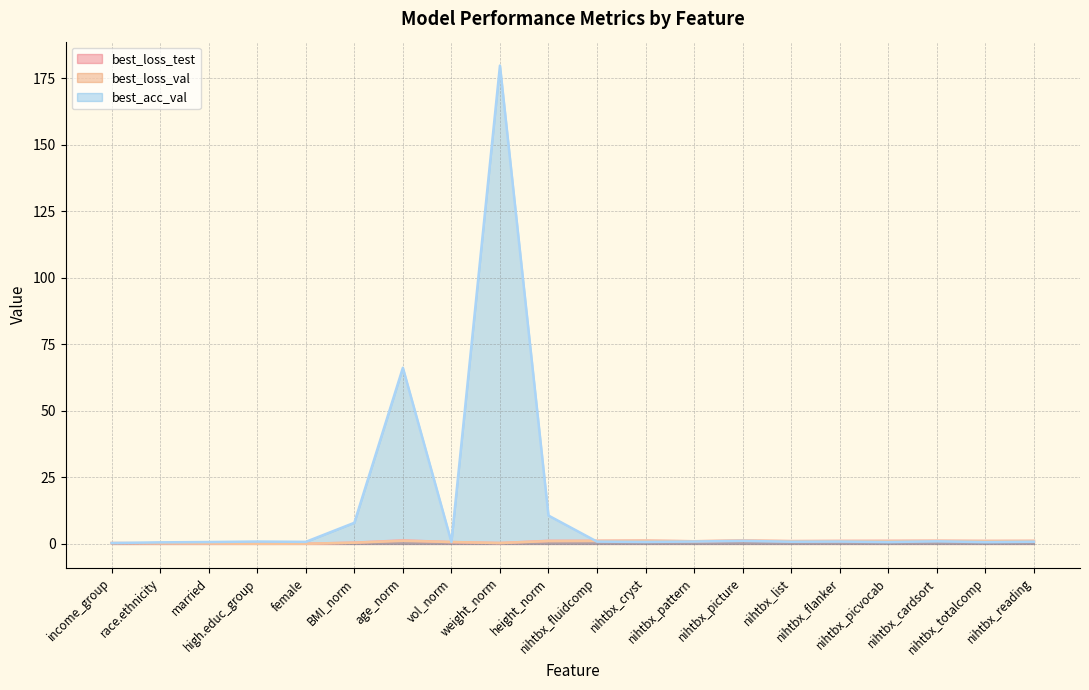

What is the minimum value for best_loss_val?

0.1